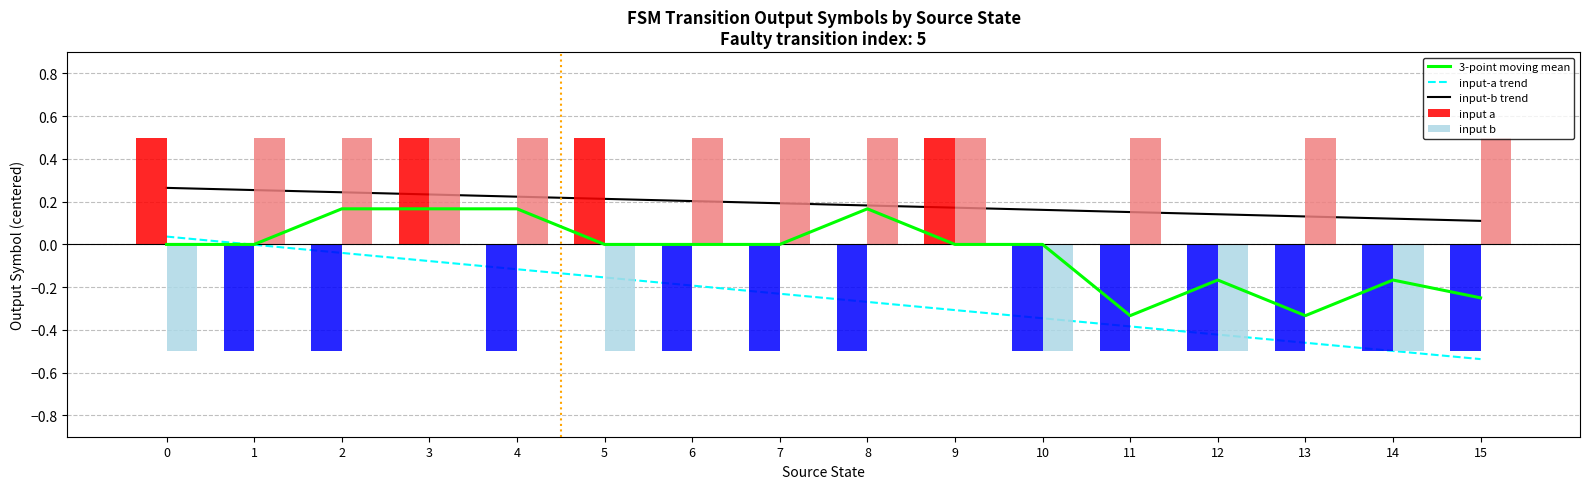

Rank the series at 14 from lowest to highest value.

input a, input b, input-a trend, 3-point moving mean, input-b trend